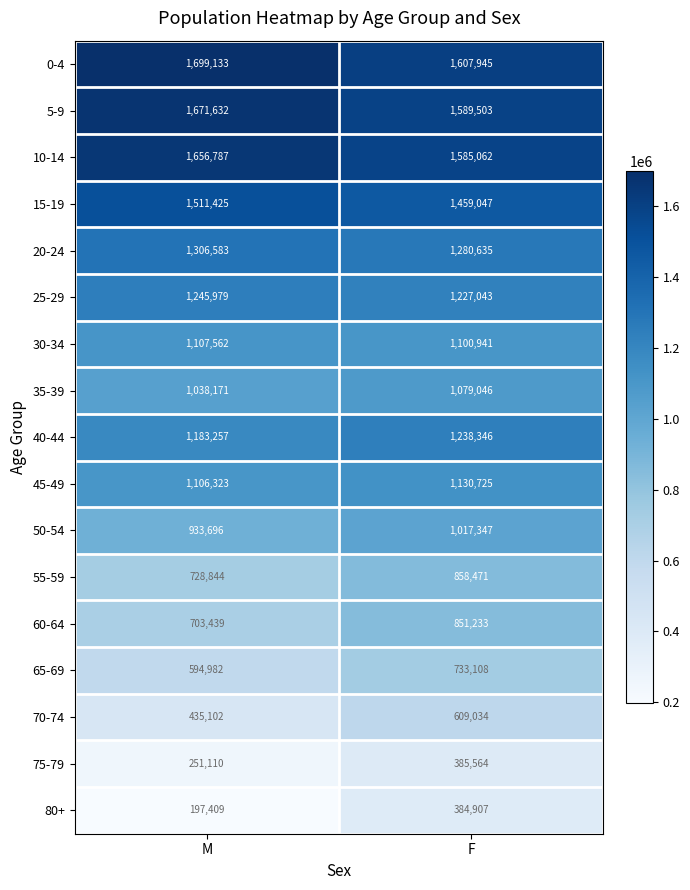

At which category is the sum across all series the highest?

F